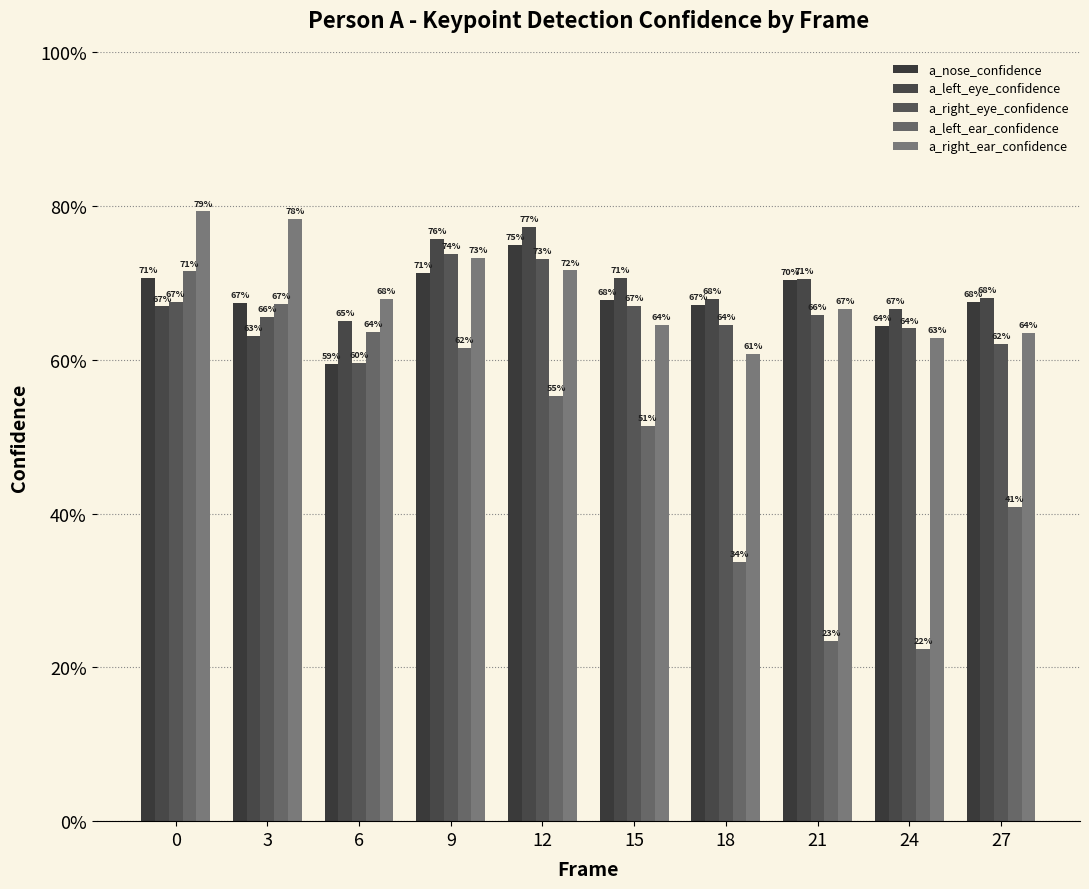

Does the chart contain any negative values?

No